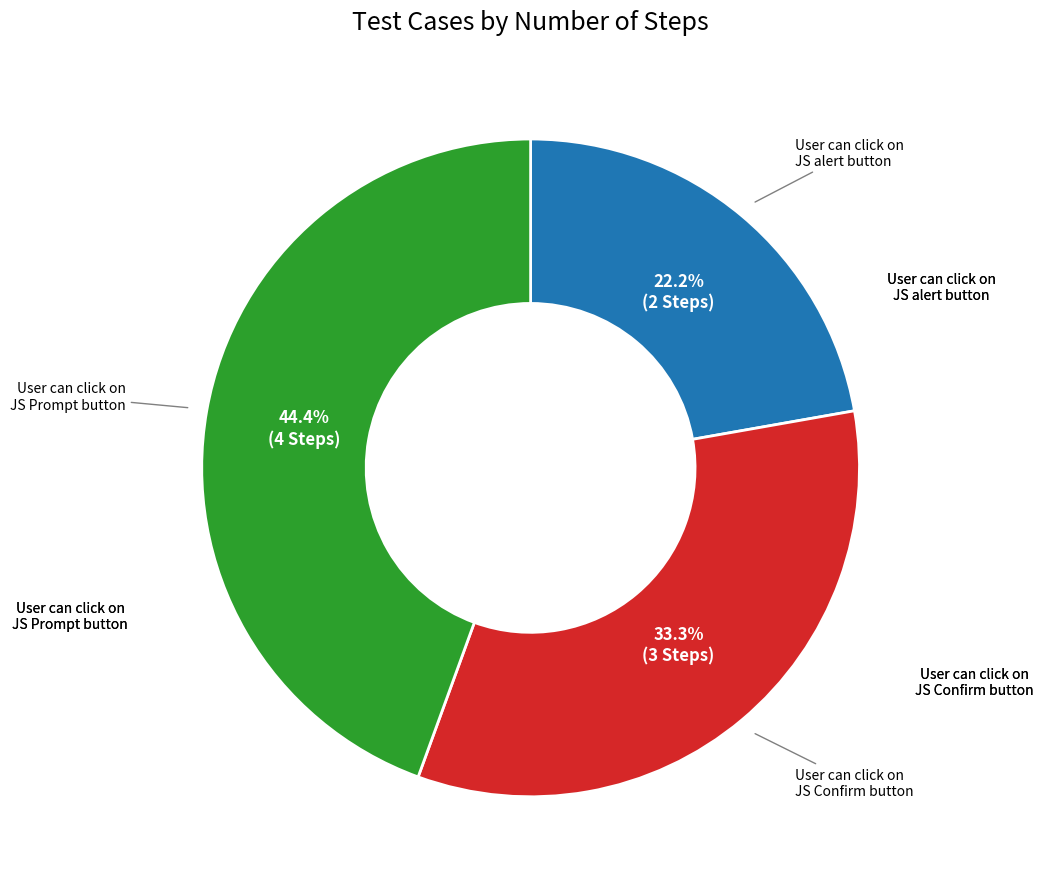

Is there a majority slice in this chart?

No